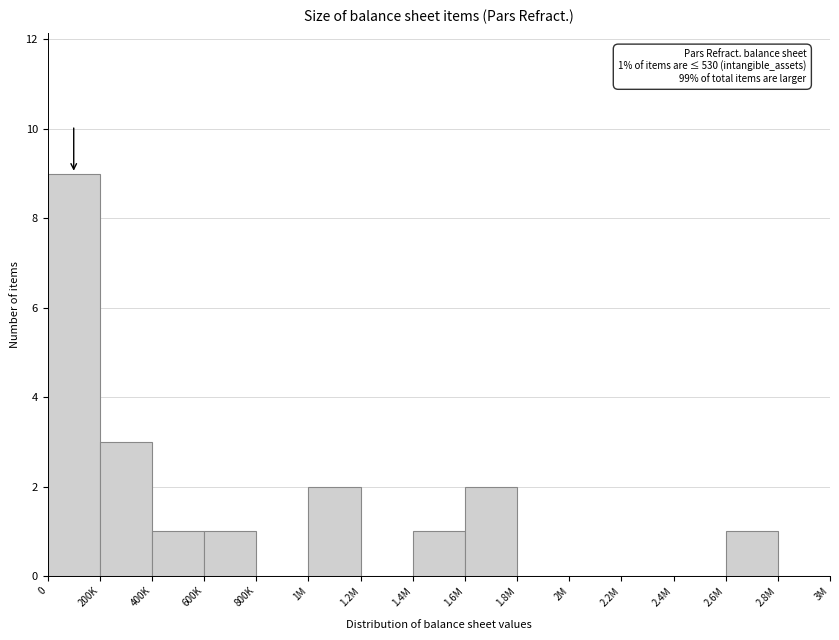

Reading left to right, what are all the values shown in this chart?

0=9	200K=3	400K=1	600K=1	800K=0	1M=2	1.2M=0	1.4M=1	1.6M=2	1.8M=0	2M=0	2.2M=0	2.4M=0	2.6M=1	2.8M=0